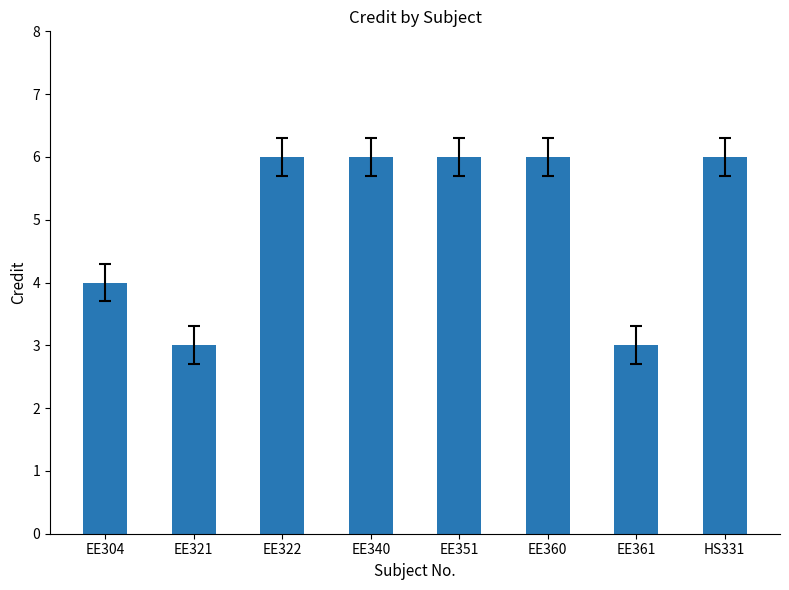

Count the values in the range 4 to 6.

6